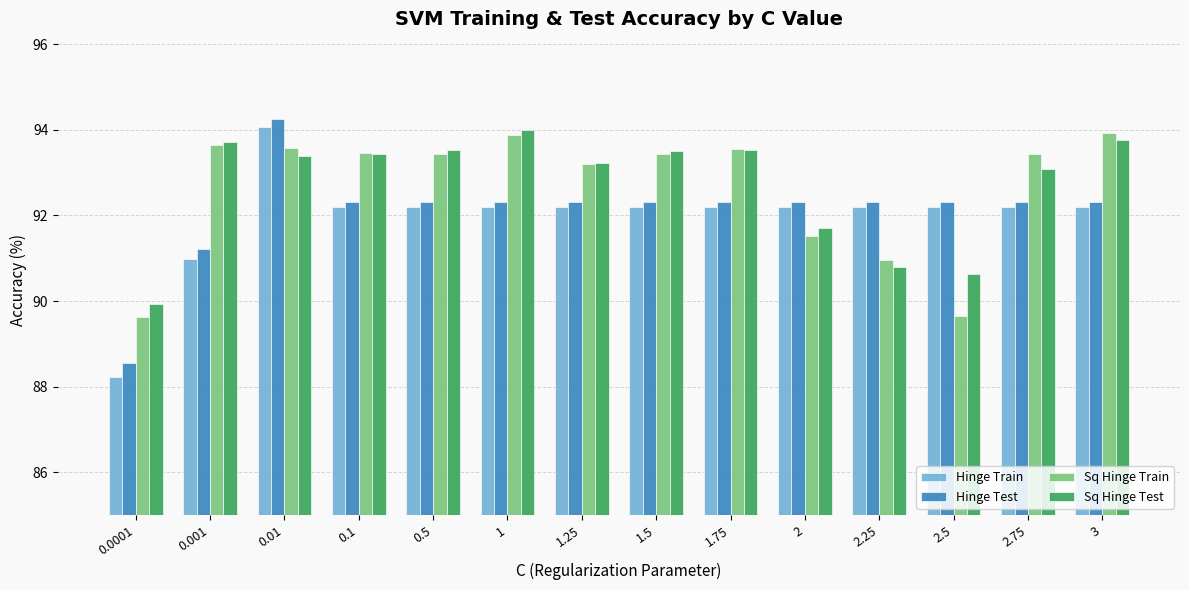

Is it true that Hinge Train equals 33.2 at 1?

False